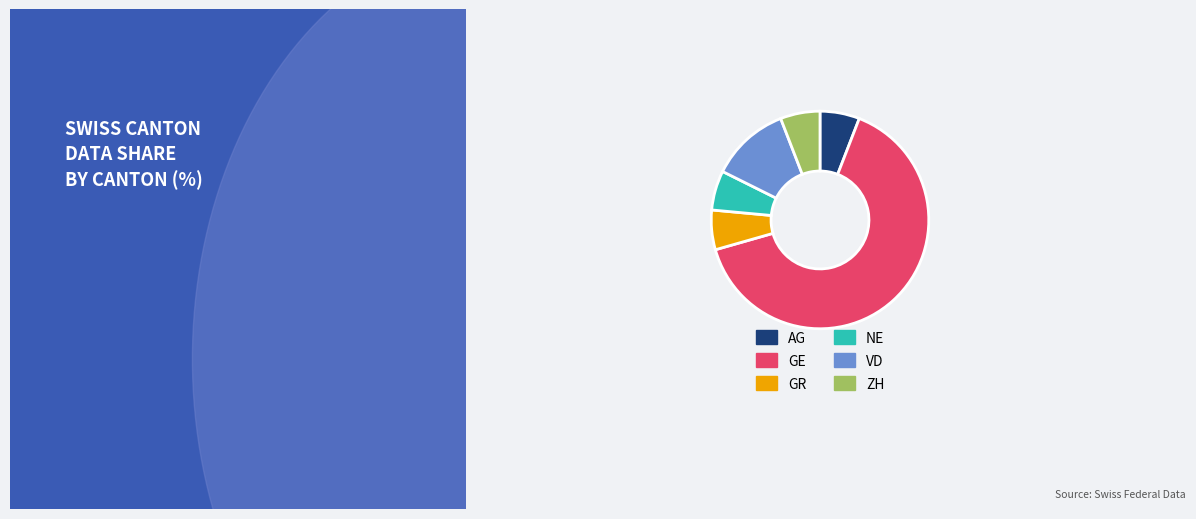

True or false: AG accounts for 6% of the total.

True